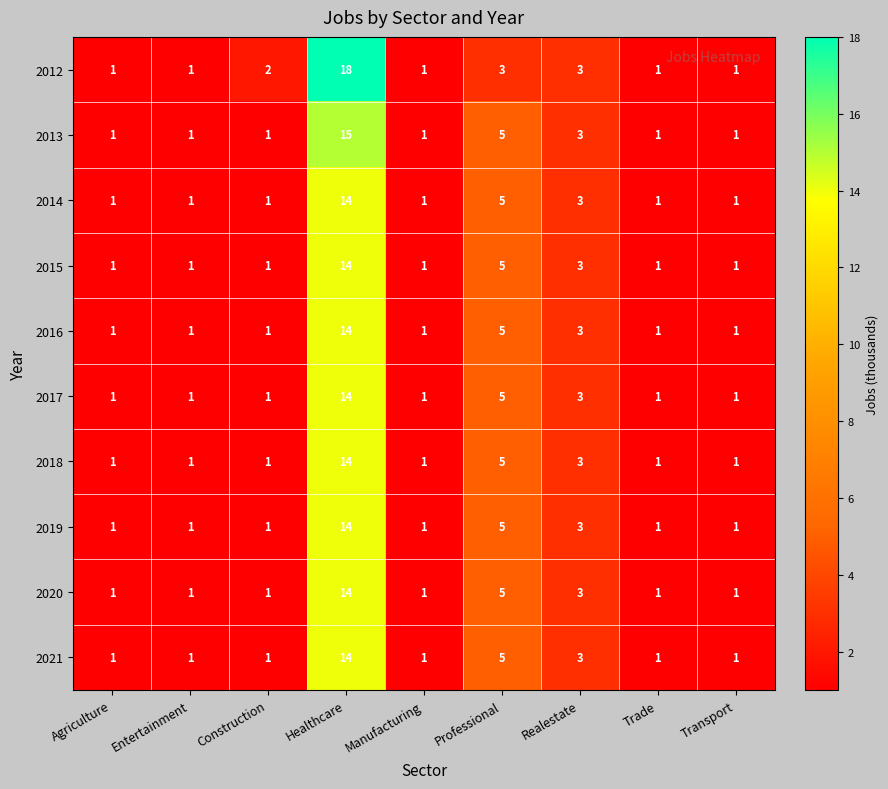

Which series has the largest range (max minus min)?

2012